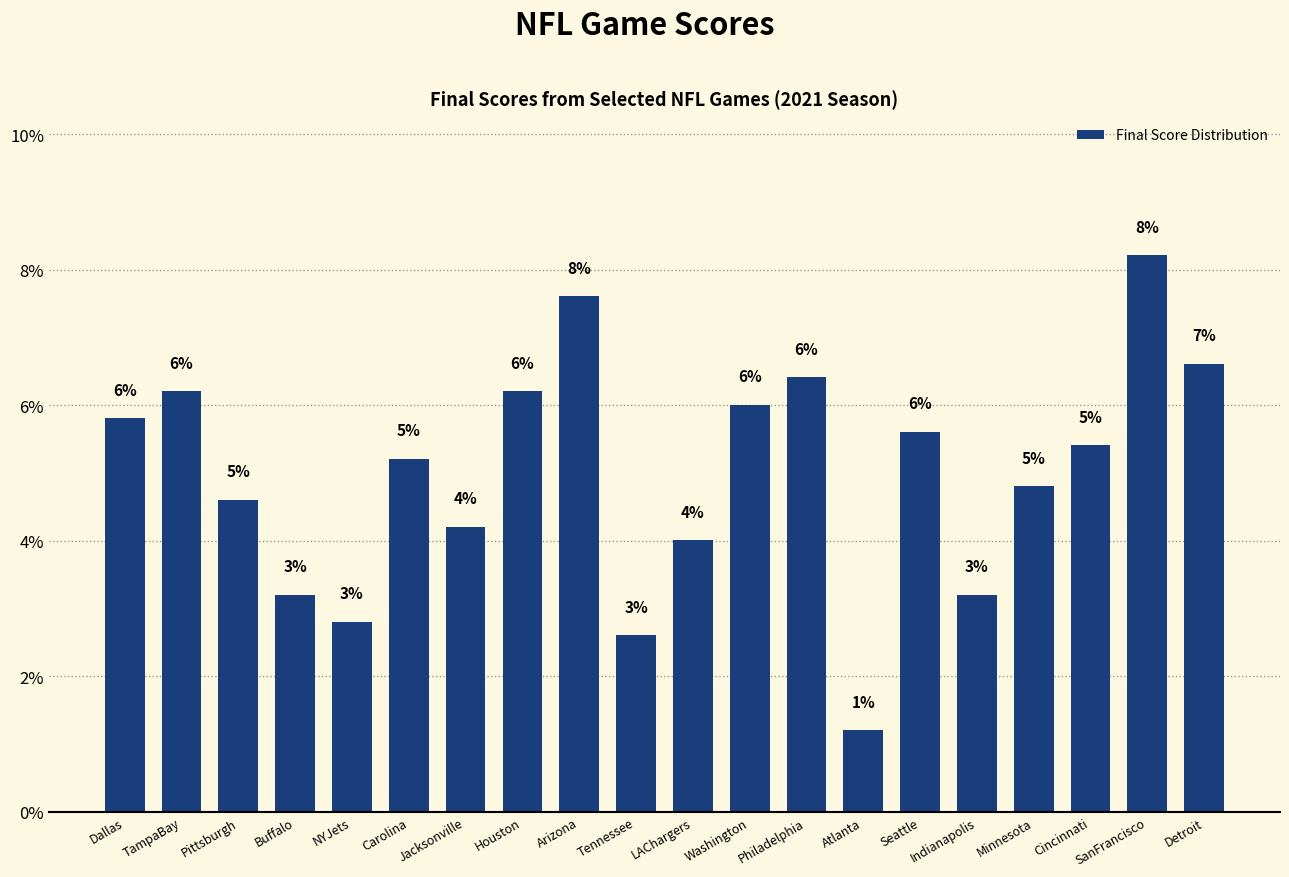

What is the difference between the values at LAChargers and Indianapolis?

0.8